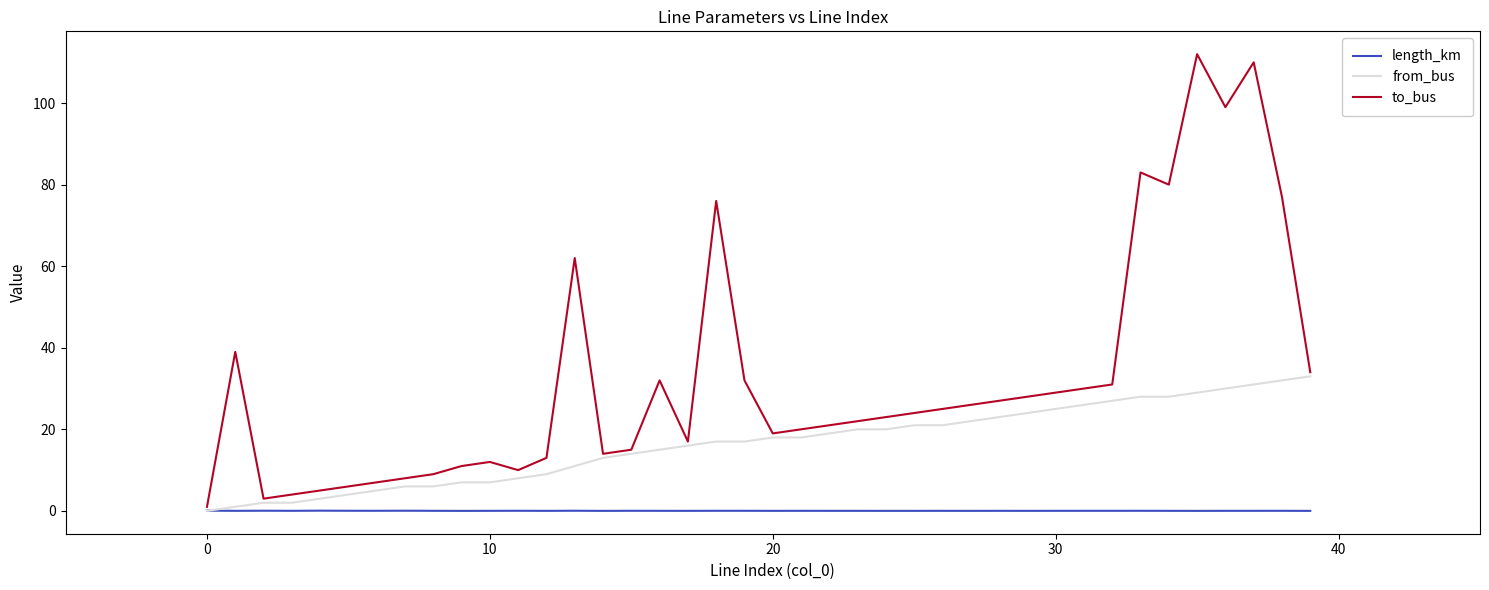

Which series has the largest total across all categories?

to_bus